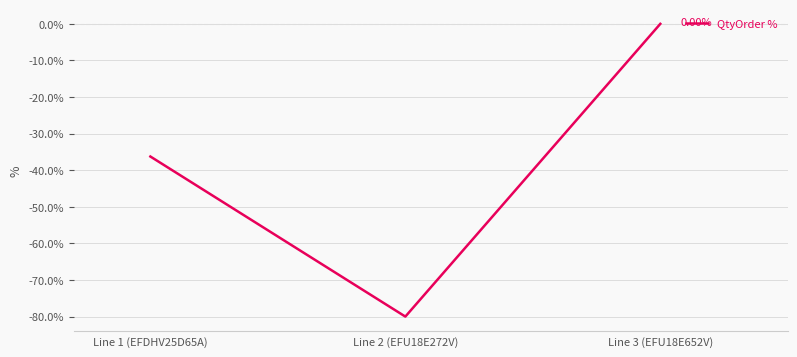

Reading left to right, transcribe all the data shown in this chart.

Line 1 (EFDHV25D65A)=-36.3	Line 2 (EFU18E272V)=-80.0	Line 3 (EFU18E652V)=0.0